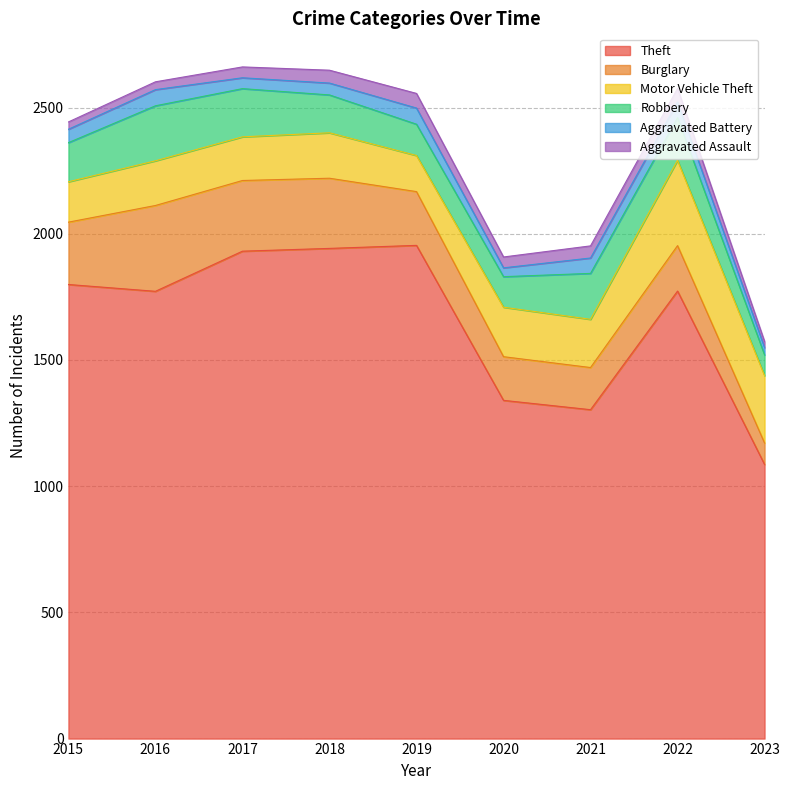

Does the chart have visible grid lines?

Yes